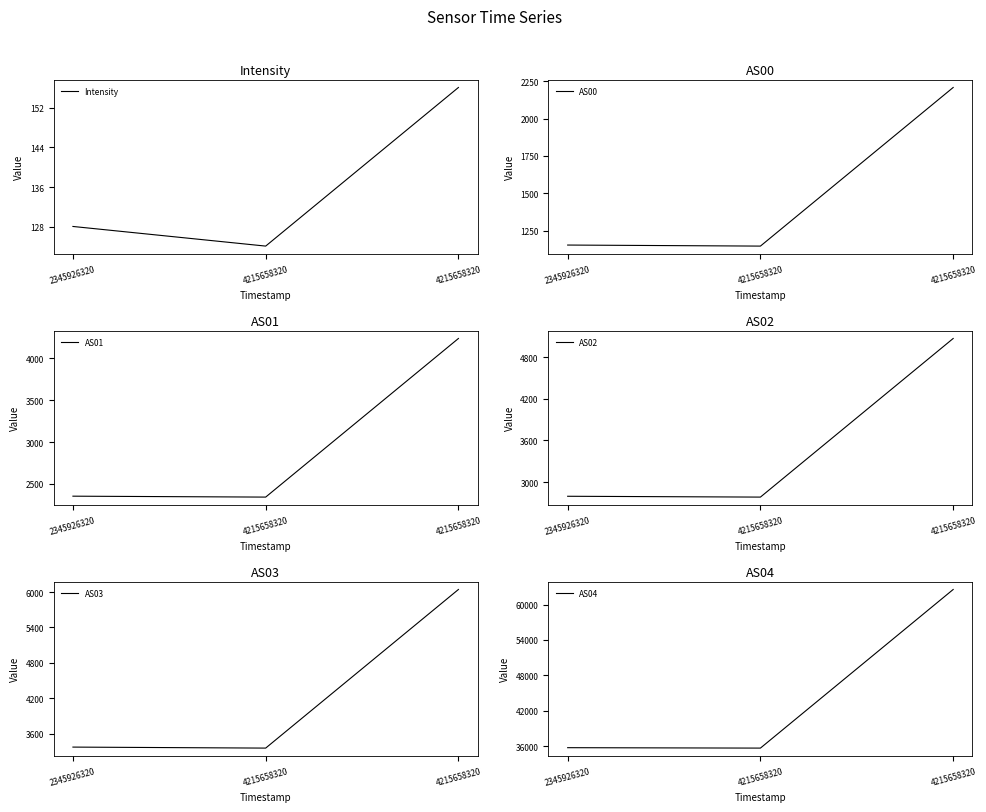

List the series in order of their peak value, lowest first.

Intensity, AS00, AS01, AS02, AS03, AS04